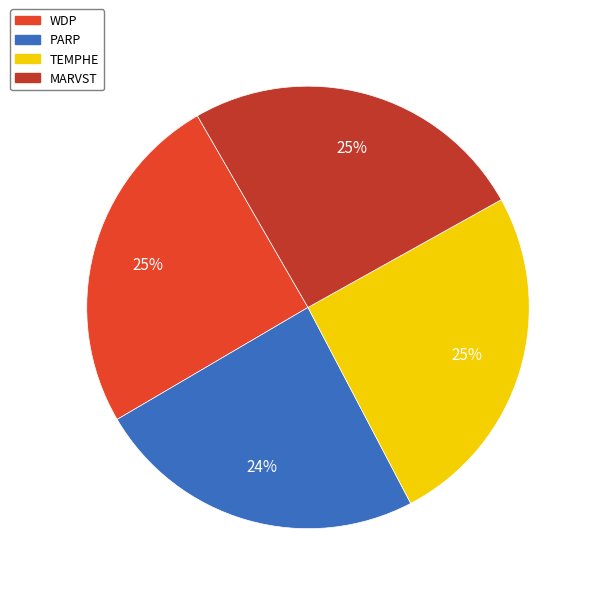

True or false: MARVST accounts for 32% of the total.

False